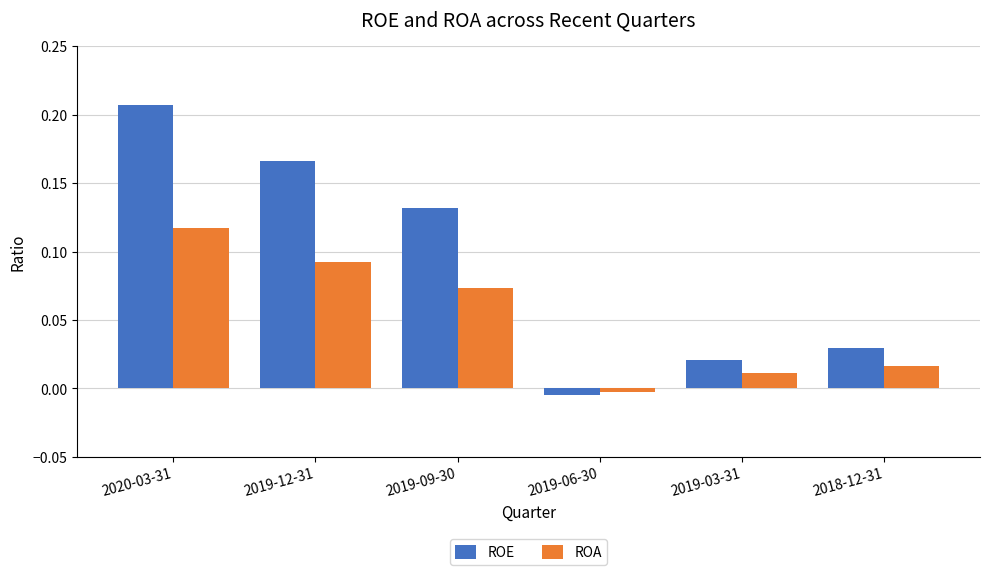

How many data points does each series have?

6